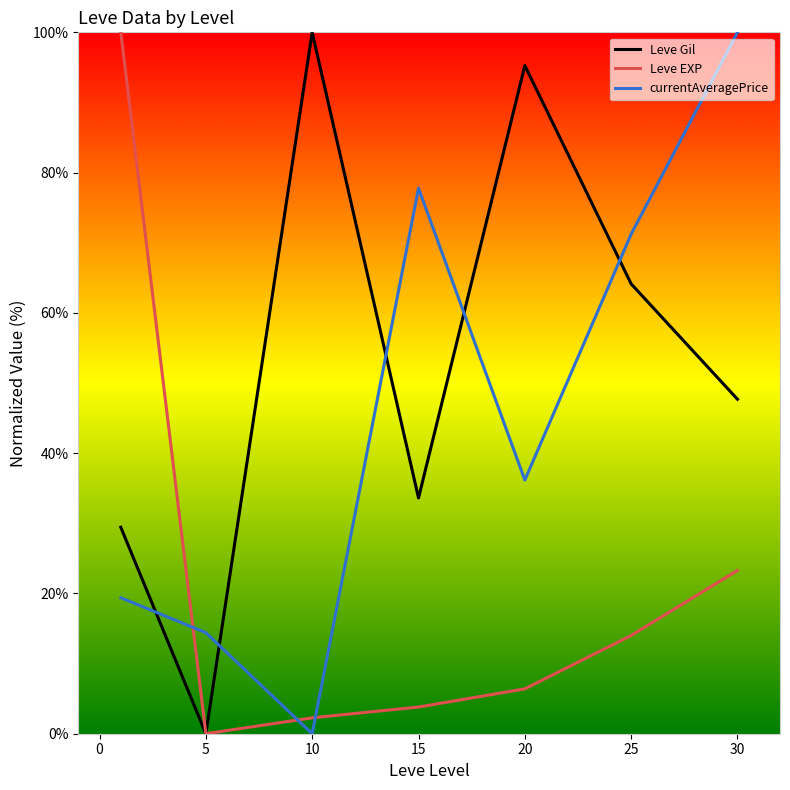

What are all the series names shown in the legend?

Leve Gil, Leve EXP, currentAveragePrice